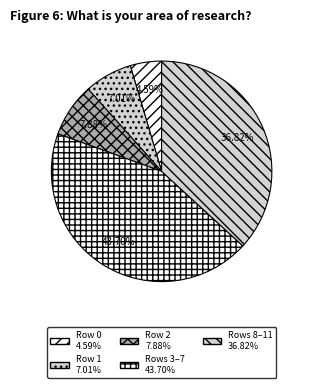

How many slices are in this pie chart?

5